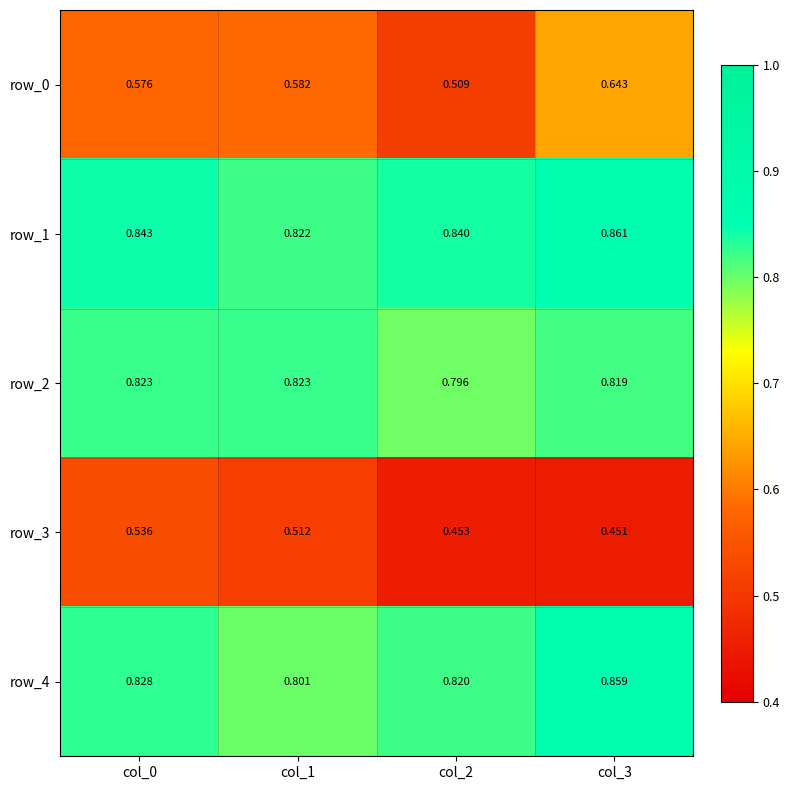

Is the value of row_2 at col_1 greater than the value of row_4 at col_1?

Yes